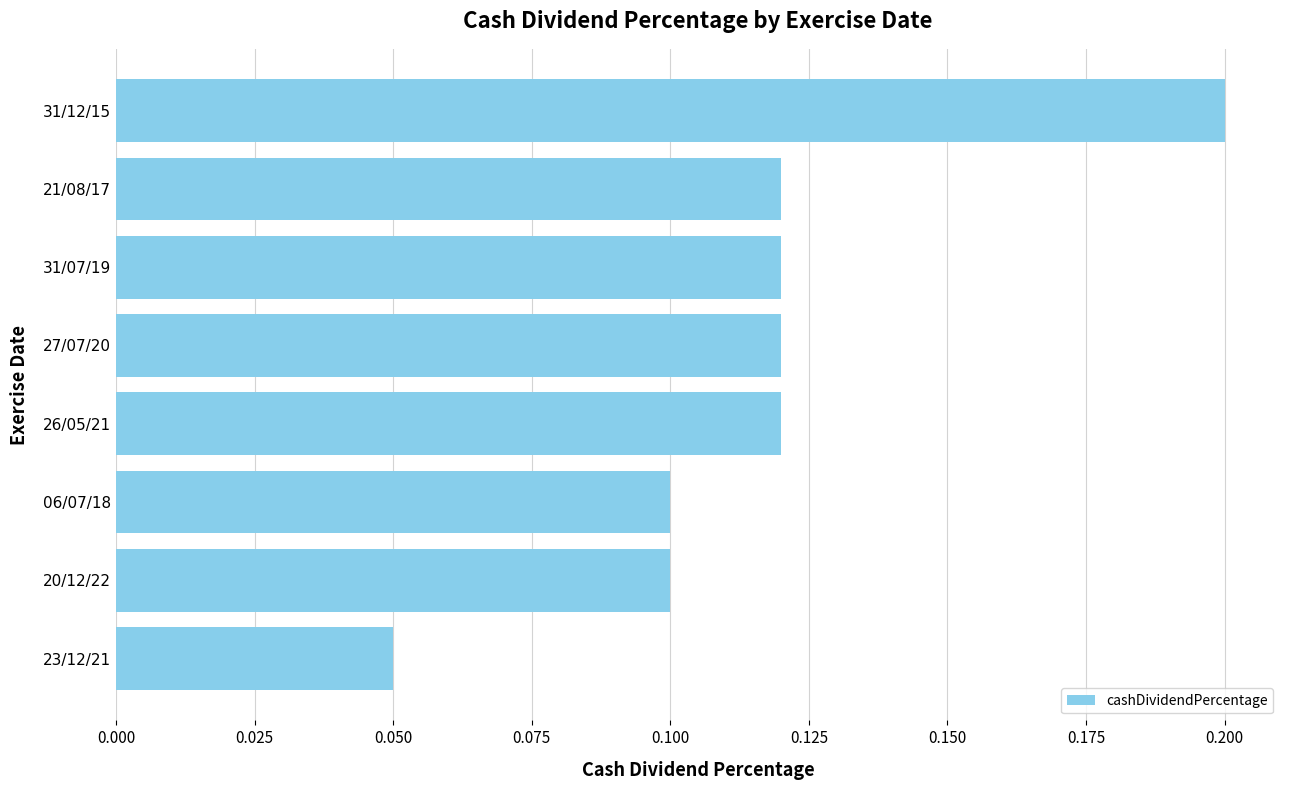

How many data points does each series have?

8